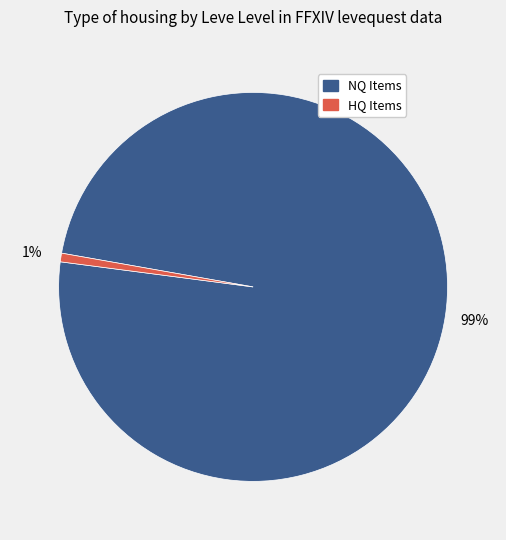

Count the number of slices in the pie.

2